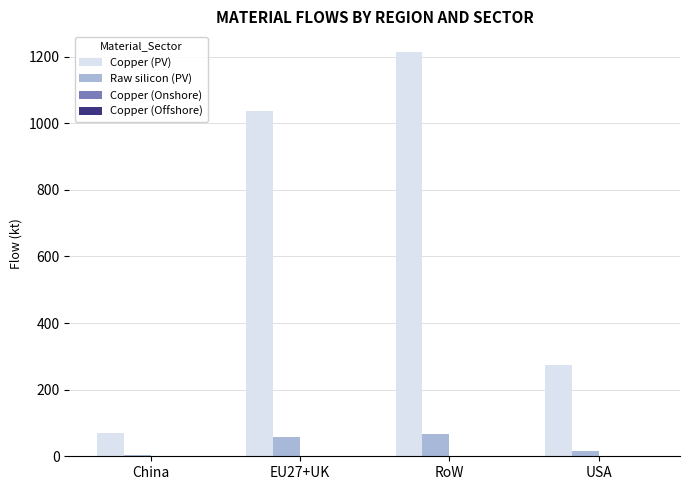

True or false: Copper (PV) has a value of 69.0 at China.

True